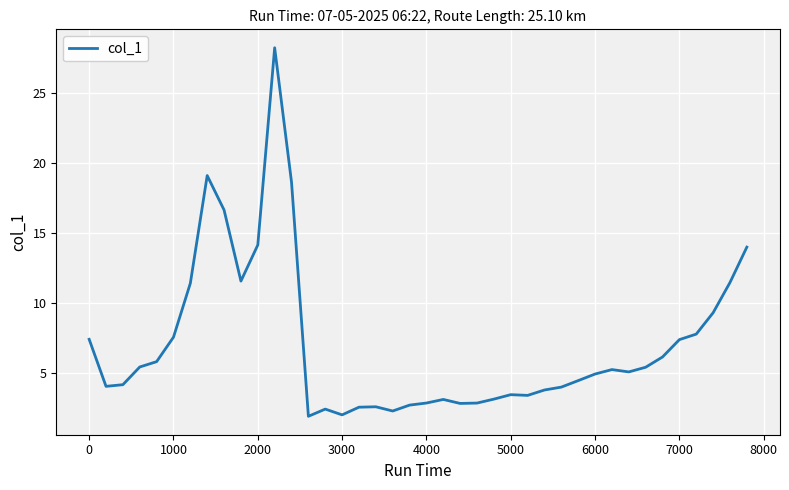

What is the difference between the maximum and minimum values?

26.3